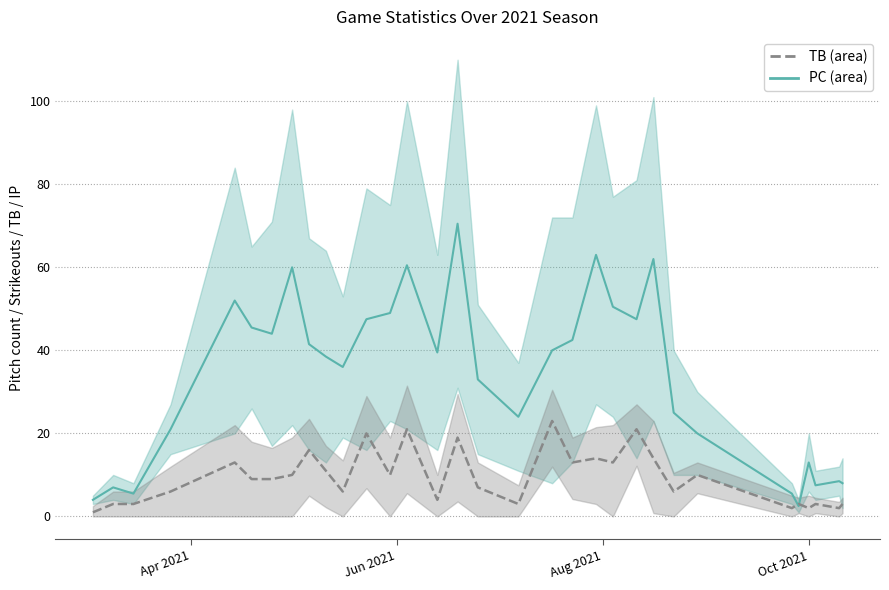

Reading left to right, list all the values displayed in this chart.

PC_mid: 4.0	7.0	5.5	21.0	52.0	45.5	44.0	60.0	41.5	38.5	36.0	47.5	49.0	60.5	39.5	70.5	33.0	24.0	40.0	42.5	63.0	50.5	47.5	62.0	25.0	20.0	5.5	2.5	13.0	7.5	8.5	8.0
TB_mid: 1.0	3.0	3.0	6.0	13.0	9.0	9.0	10.0	16.0	11.0	6.0	20.0	10.0	21.0	4.0	19.0	7.0	3.0	23.0	13.0	14.0	13.0	21.0	14.0	6.0	10.0	2.0	3.0	2.0	3.0	2.0	3.0